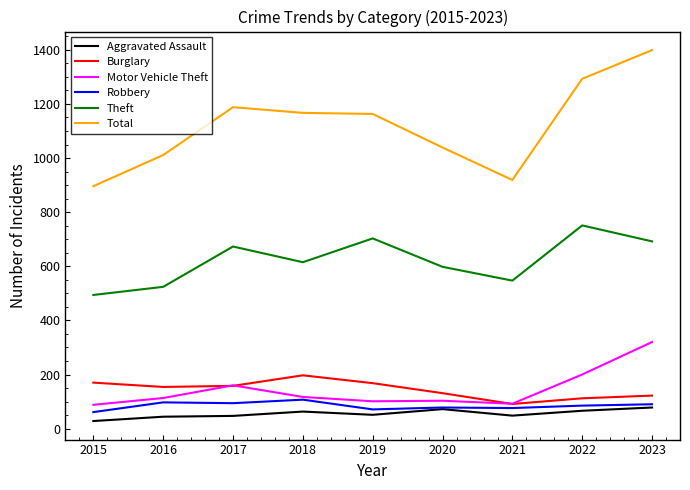

List the series in order of their peak value, lowest first.

Aggravated Assault, Robbery, Burglary, Motor Vehicle Theft, Theft, Total